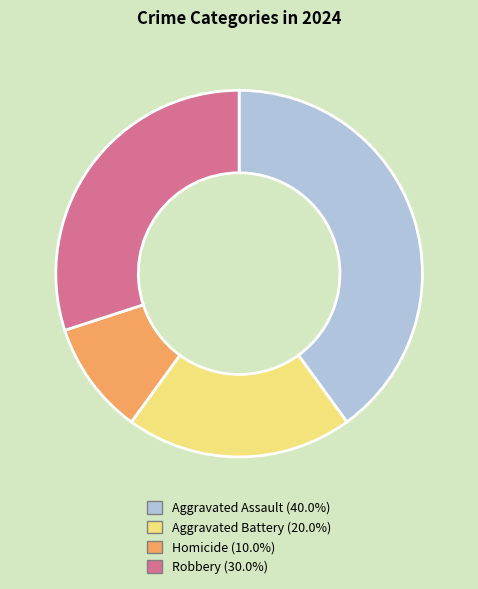

Is it true that Aggravated Battery is 20% of the pie?

True